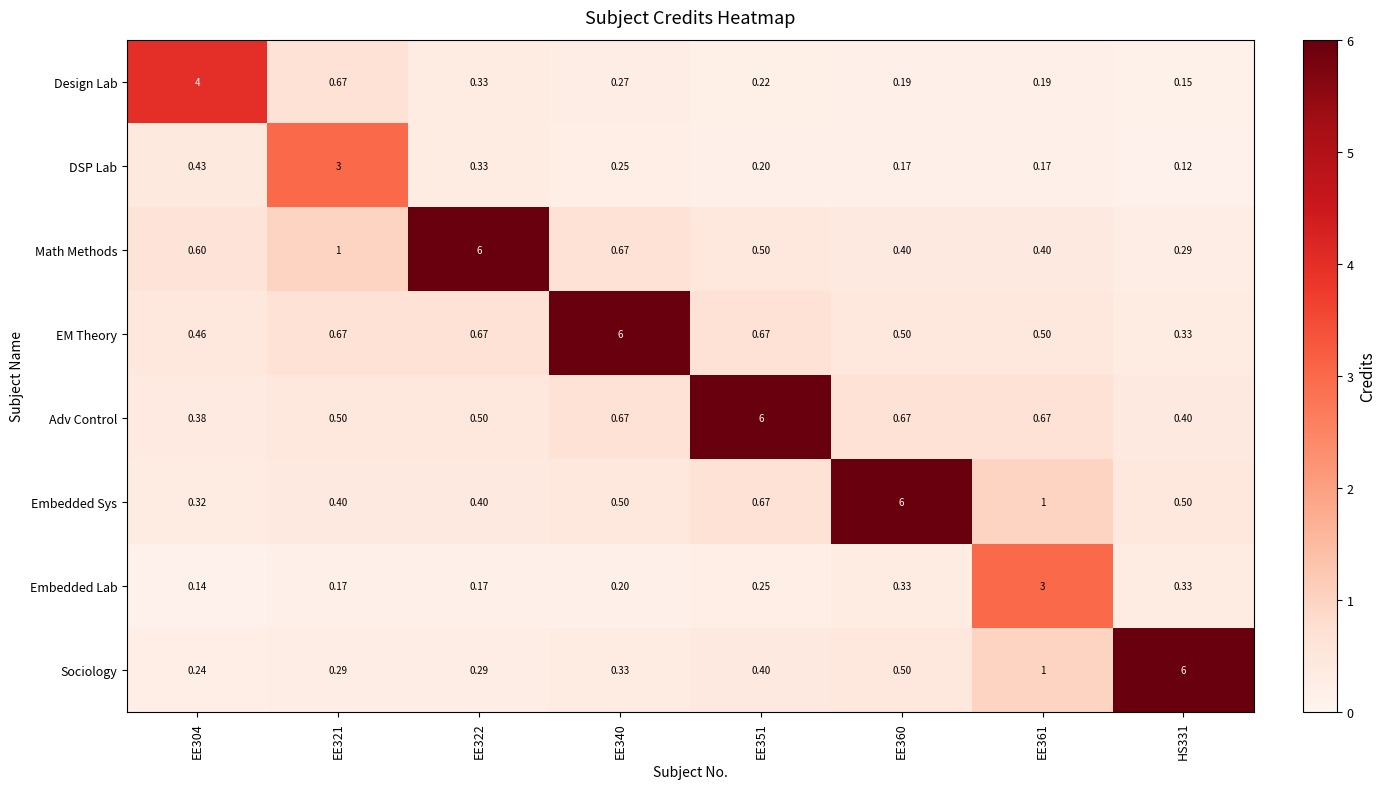

Which series has the widest spread of values?

Sociology